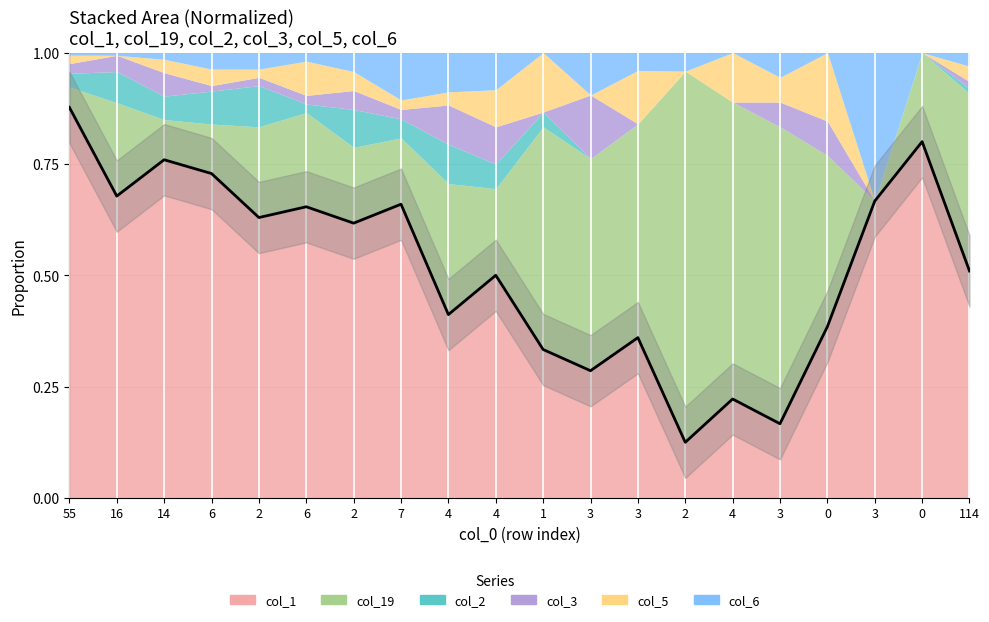

Read the value at 2.

0.6